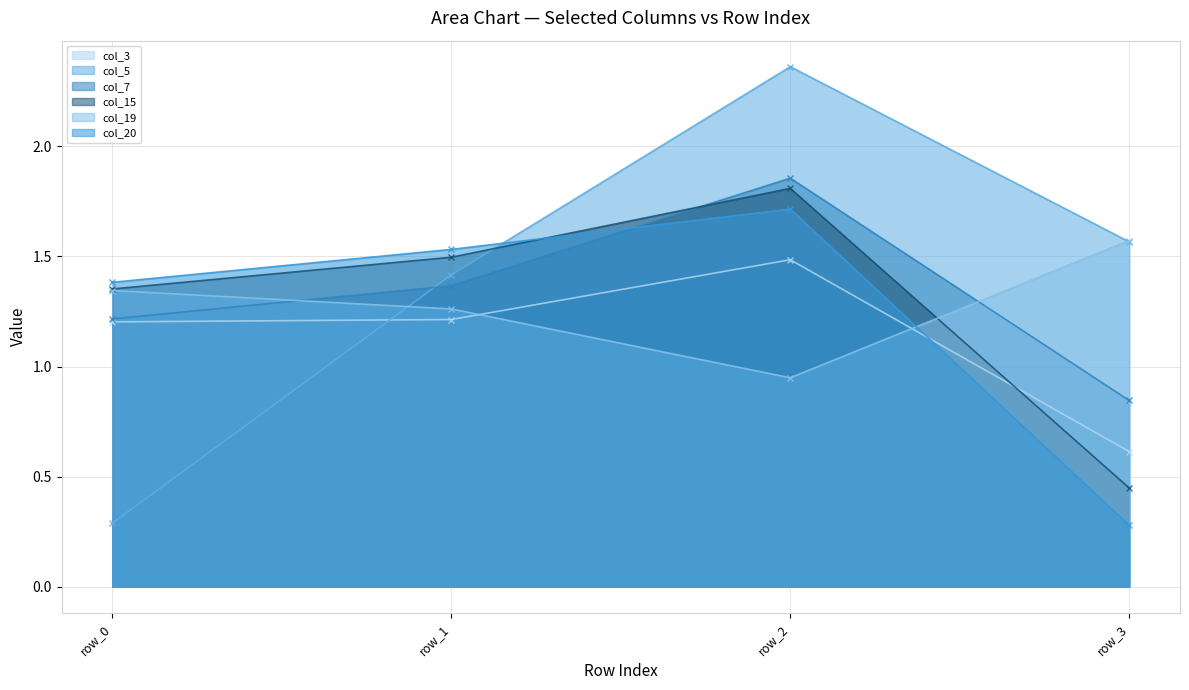

Which has a higher value, row_3 or row_0?

row_0